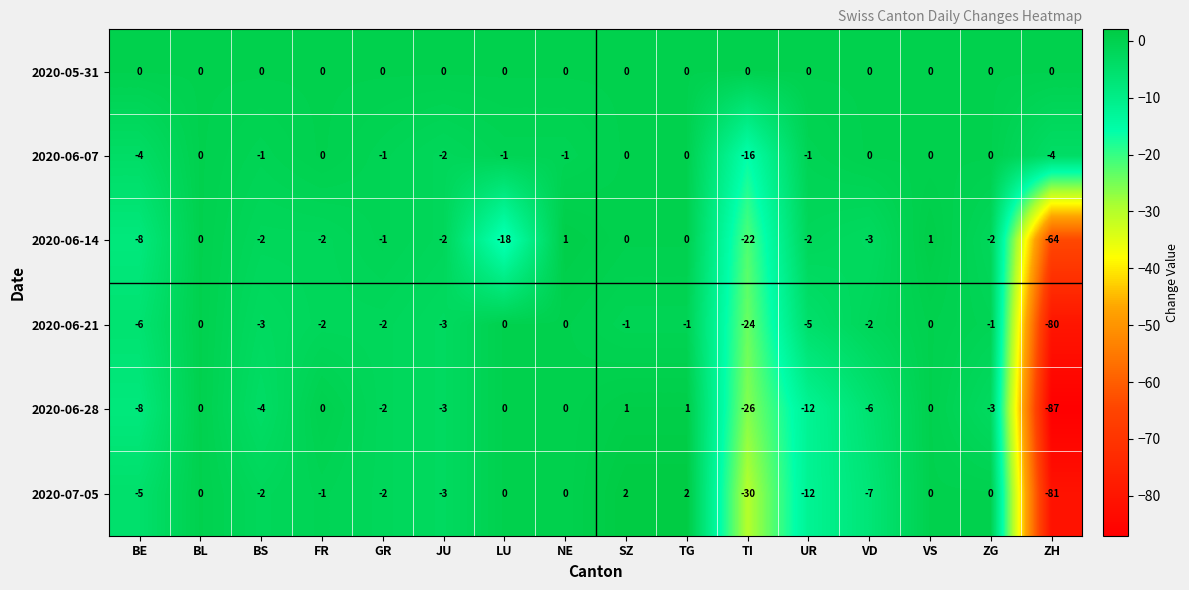

Which series has the largest total across all categories?

2020-05-31